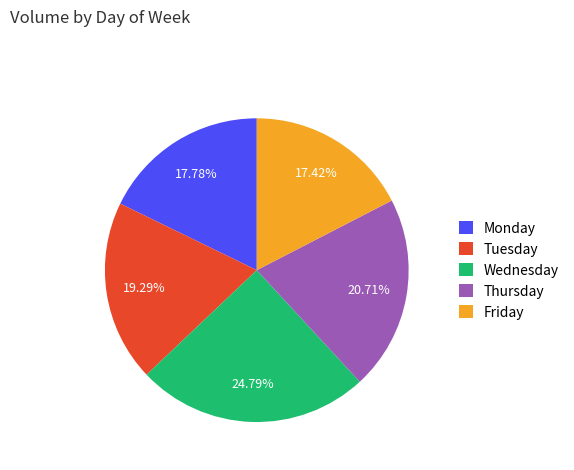

Which slice is the largest?

Wednesday